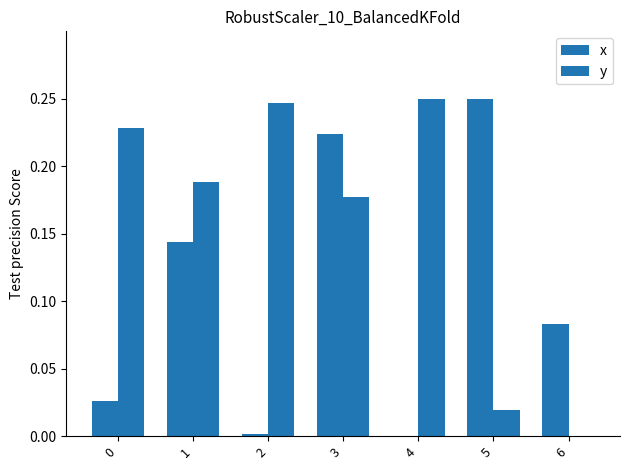

What is the highest value of the y series?

0.2